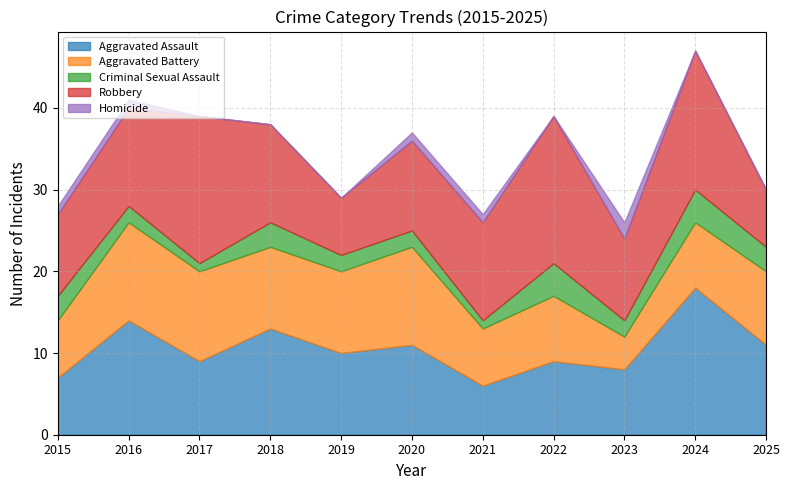

How many distinct data groups are displayed?

5